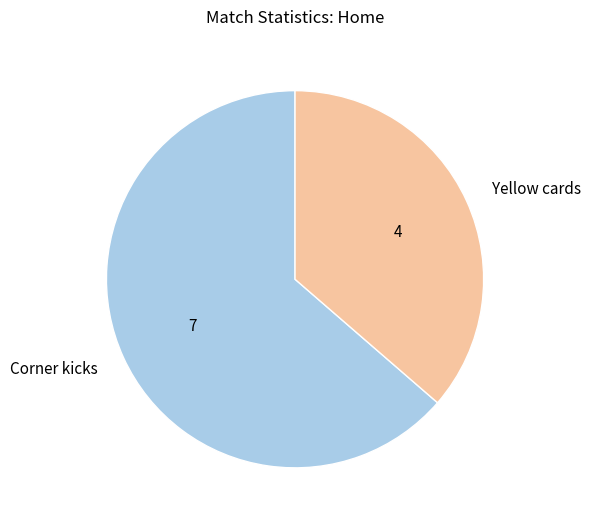

Which category has the smallest portion of the pie?

Yellow cards